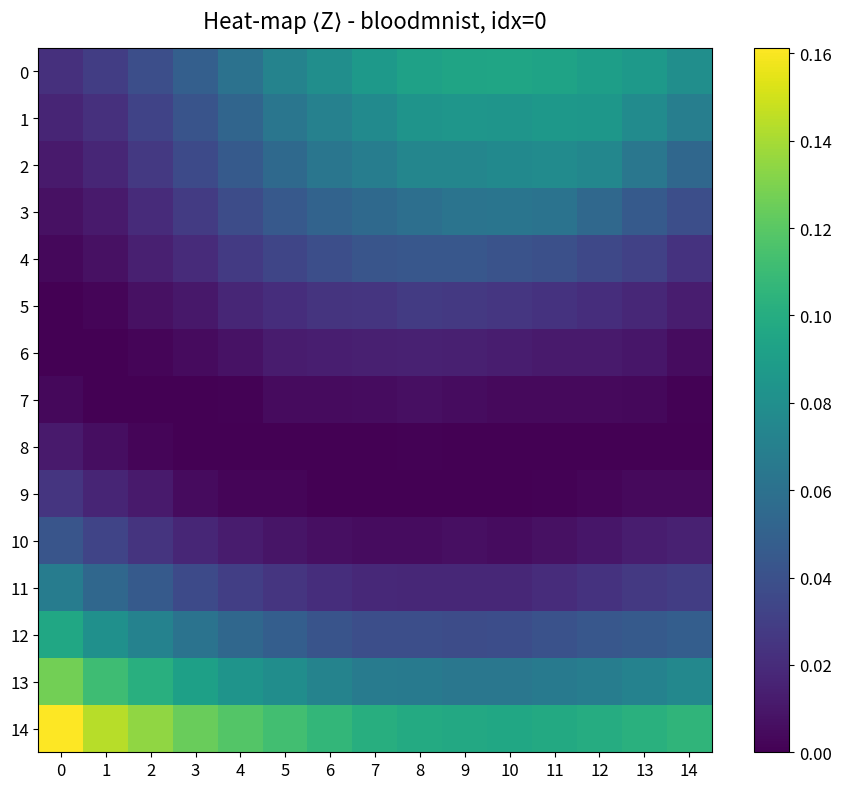

Reading right to left, extract all data points from this chart.

0: 14=0.1	13=0.1	12=0.1	11=0.1	10=0.1	9=0.1	8=0.1	7=0.1	6=0.1	5=0.1	4=0.1	3=0.0	2=0.0	1=0.0	0=0.0
1: 14=0.1	13=0.1	12=0.1	11=0.1	10=0.1	9=0.1	8=0.1	7=0.1	6=0.1	5=0.1	4=0.1	3=0.0	2=0.0	1=0.0	0=0.0
2: 14=0.1	13=0.1	12=0.1	11=0.1	10=0.1	9=0.1	8=0.1	7=0.1	6=0.1	5=0.1	4=0.0	3=0.0	2=0.0	1=0.0	0=0.0
3: 14=0.0	13=0.0	12=0.1	11=0.1	10=0.1	9=0.1	8=0.1	7=0.1	6=0.1	5=0.0	4=0.0	3=0.0	2=0.0	1=0.0	0=0.0
4: 14=0.0	13=0.0	12=0.0	11=0.0	10=0.0	9=0.0	8=0.0	7=0.0	6=0.0	5=0.0	4=0.0	3=0.0	2=0.0	1=0.0	0=0.0
5: 14=0.0	13=0.0	12=0.0	11=0.0	10=0.0	9=0.0	8=0.0	7=0.0	6=0.0	5=0.0	4=0.0	3=0.0	2=0.0	1=0.0	0=0.0
6: 14=0.0	13=0.0	12=0.0	11=0.0	10=0.0	9=0.0	8=0.0	7=0.0	6=0.0	5=0.0	4=0.0	3=0.0	2=0.0	1=0.0	0=0.0
7: 14=0.0	13=0.0	12=0.0	11=0.0	10=0.0	9=0.0	8=0.0	7=0.0	6=0.0	5=0.0	4=0.0	3=0.0	2=0.0	1=0.0	0=0.0
8: 14=0.0	13=0.0	12=0.0	11=0.0	10=0.0	9=0.0	8=0.0	7=0.0	6=0.0	5=0.0	4=0.0	3=0.0	2=0.0	1=0.0	0=0.0
9: 14=0.0	13=0.0	12=0.0	11=0.0	10=0.0	9=0.0	8=0.0	7=0.0	6=0.0	5=0.0	4=0.0	3=0.0	2=0.0	1=0.0	0=0.0
10: 14=0.0	13=0.0	12=0.0	11=0.0	10=0.0	9=0.0	8=0.0	7=0.0	6=0.0	5=0.0	4=0.0	3=0.0	2=0.0	1=0.0	0=0.0
11: 14=0.0	13=0.0	12=0.0	11=0.0	10=0.0	9=0.0	8=0.0	7=0.0	6=0.0	5=0.0	4=0.0	3=0.0	2=0.0	1=0.1	0=0.1
12: 14=0.0	13=0.0	12=0.0	11=0.0	10=0.0	9=0.0	8=0.0	7=0.0	6=0.0	5=0.0	4=0.1	3=0.1	2=0.1	1=0.1	0=0.1
13: 14=0.1	13=0.1	12=0.1	11=0.1	10=0.1	9=0.1	8=0.1	7=0.1	6=0.1	5=0.1	4=0.1	3=0.1	2=0.1	1=0.1	0=0.1
14: 14=0.1	13=0.1	12=0.1	11=0.1	10=0.1	9=0.1	8=0.1	7=0.1	6=0.1	5=0.1	4=0.1	3=0.1	2=0.1	1=0.1	0=0.2